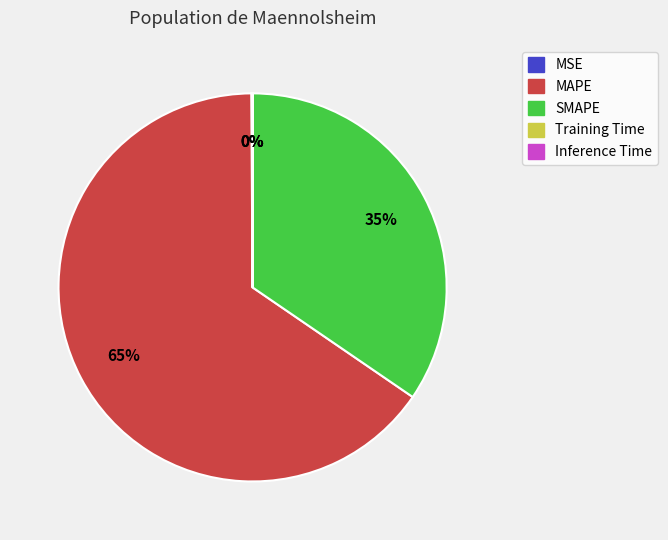

Which category has the biggest portion of the pie?

MAPE